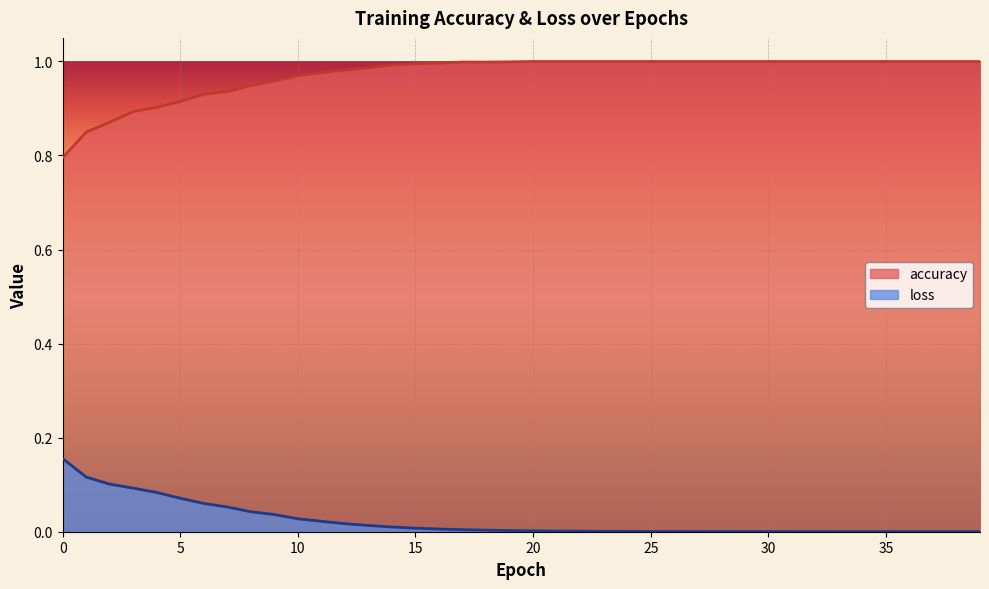

Reading left to right, extract all data points from this chart.

accuracy: 0.8	0.8	0.9	0.9	0.9	0.9	0.9	0.9	0.9	1.0	1.0	1.0	1.0	1.0	1.0	1.0	1.0	1.0	1.0	1.0	1.0	1.0	1.0	1.0	1.0	1.0	1.0	1.0	1.0	1.0	1.0	1.0	1.0	1.0	1.0	1.0	1.0	1.0	1.0	1.0
loss: 0.2	0.1	0.1	0.1	0.1	0.1	0.1	0.1	0.0	0.0	0.0	0.0	0.0	0.0	0.0	0.0	0.0	0.0	0.0	0.0	0.0	0.0	0.0	0.0	0.0	0.0	0.0	0.0	0.0	0.0	0.0	0.0	0.0	0.0	0.0	0.0	0.0	0.0	0.0	0.0